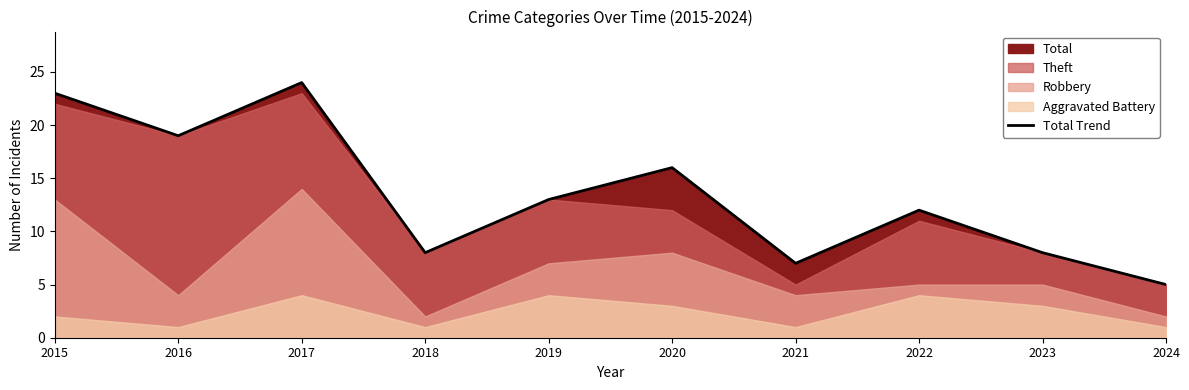

What is the change in value from 2021 to 2023?

+1